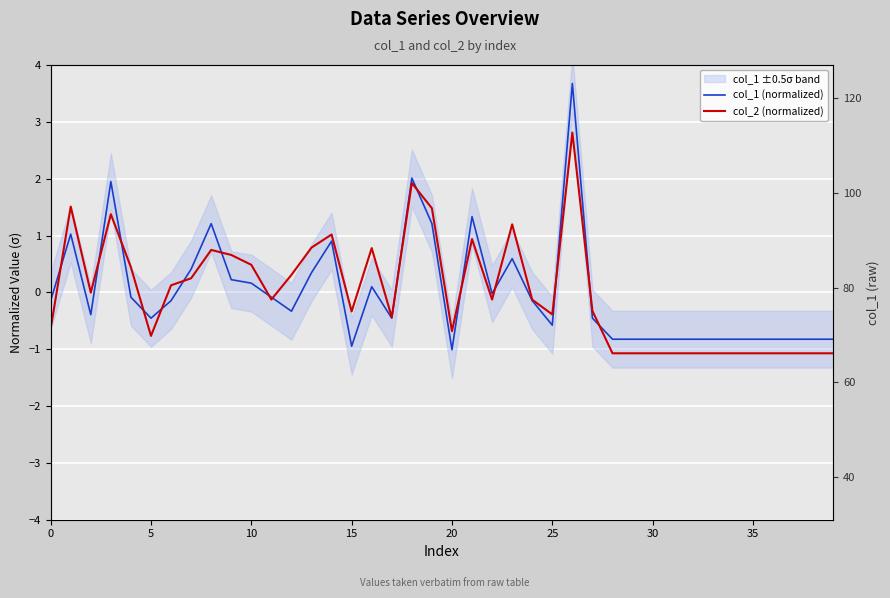

How many data points in col_2 (normalized) are less than 0?

23